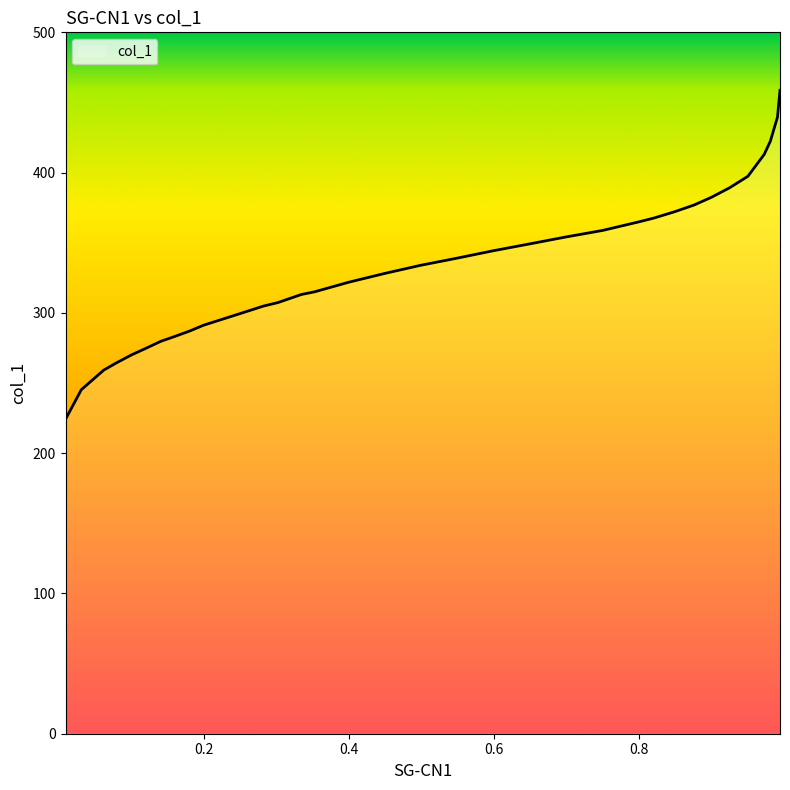

What is the maximum value shown in the chart?

458.7